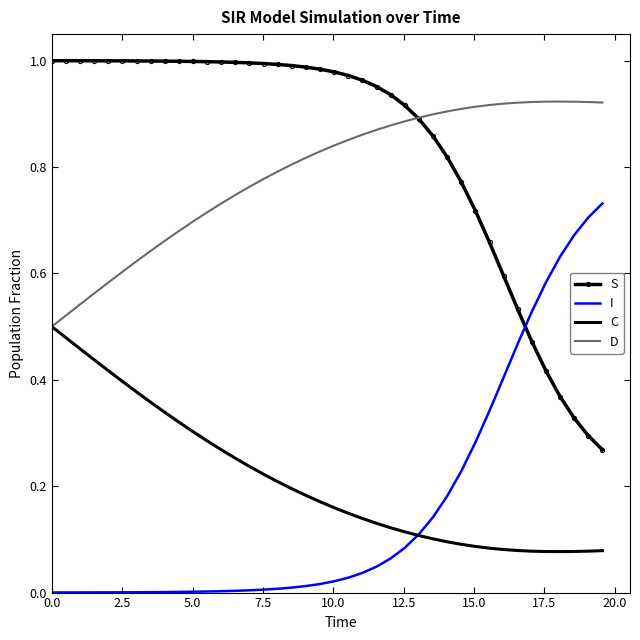

List the series in order of their peak value, highest first.

S, D, I, C